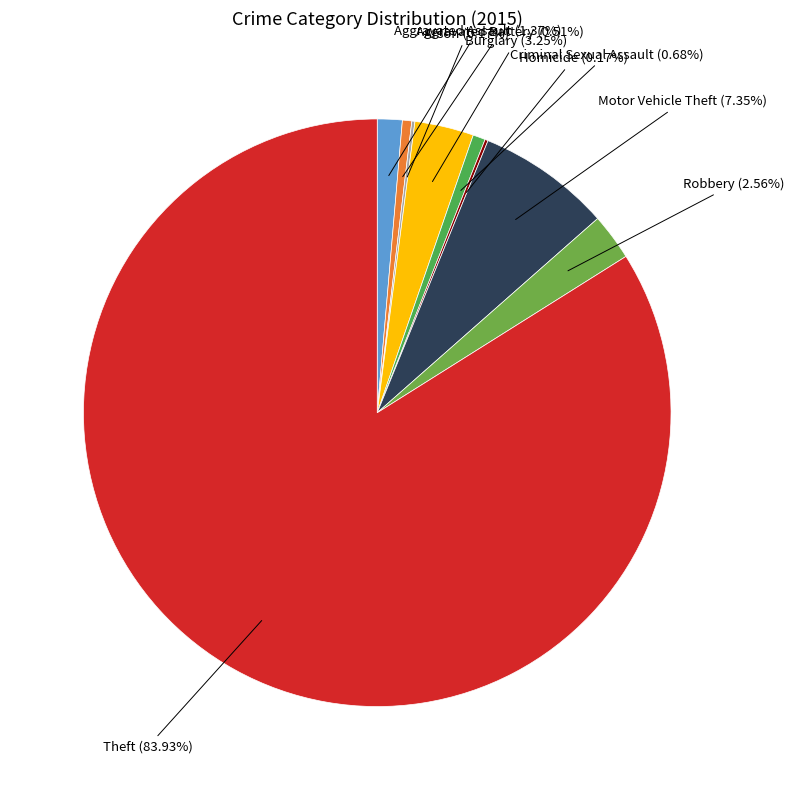

Count the number of slices in the pie.

9